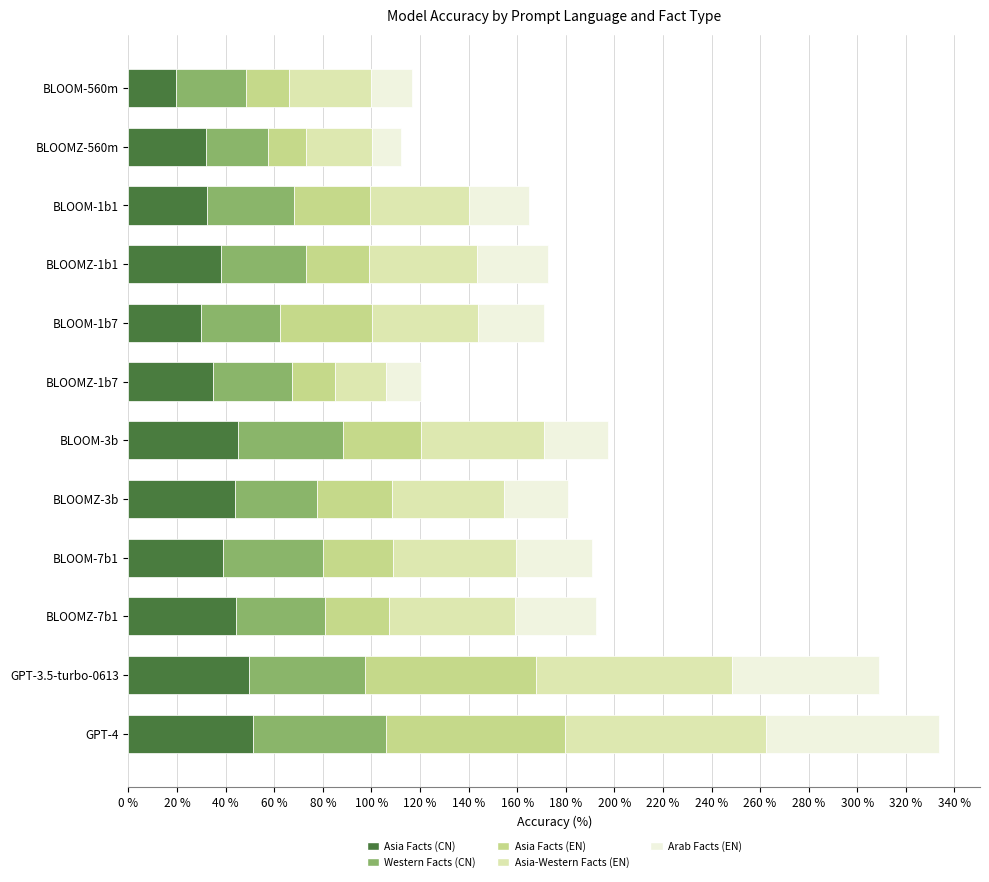

The value of Asia Facts (CN) at BLOOM-560m is 19.5. True or false?

True